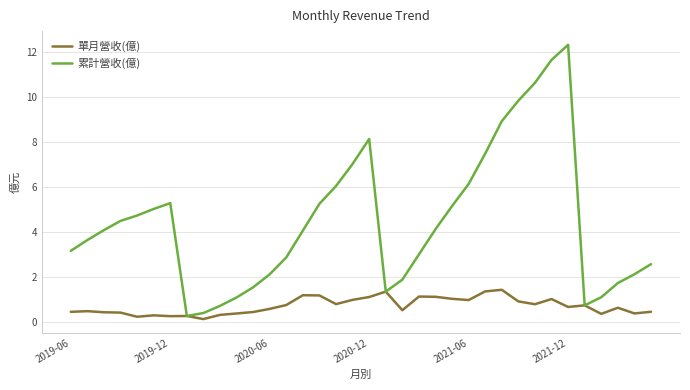

What is the greatest value displayed?

12.3